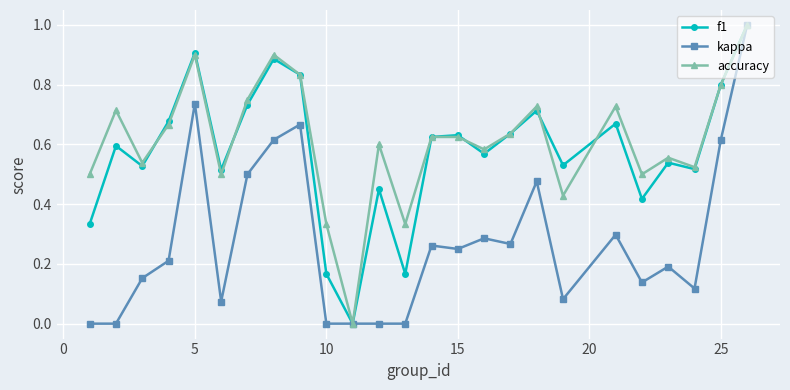

What is the difference between the maximum and second lowest values in the kappa series?

1.0